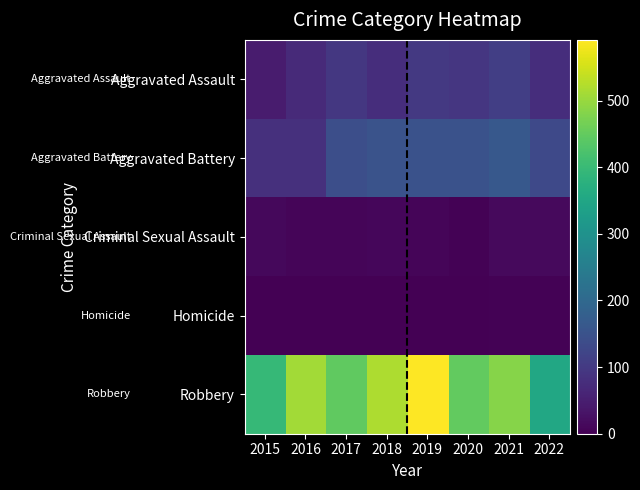

Rank the series at 2018 from highest to lowest value.

Robbery, Aggravated Battery, Aggravated Assault, Criminal Sexual Assault, Homicide